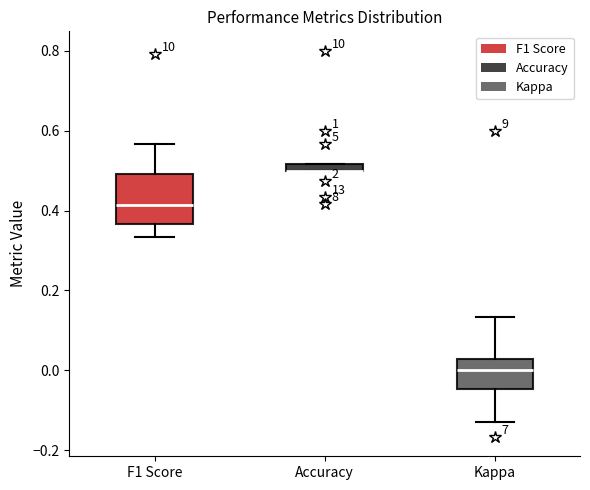

Comparing the boxes themselves (not the whiskers), which one is the tallest?

F1 Score